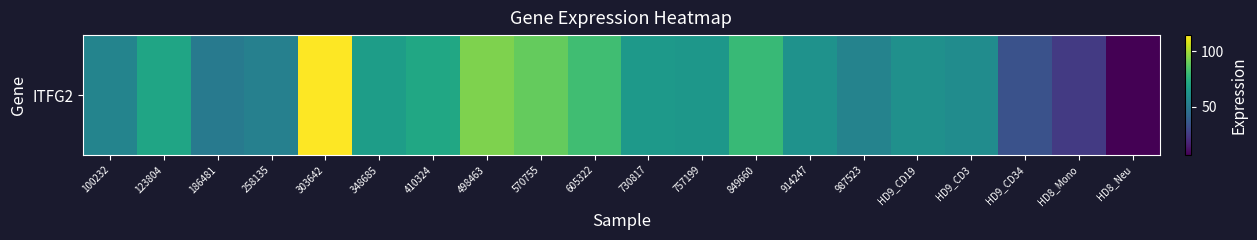

Is it true that the value at 987523 is 25.9?

False